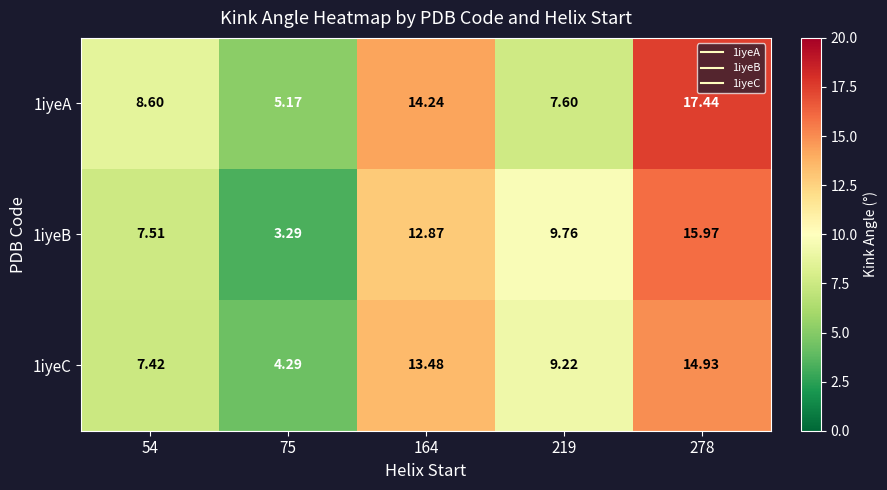

Is the value of 1iyeA at 164 greater than the value of 1iyeC at 54?

Yes